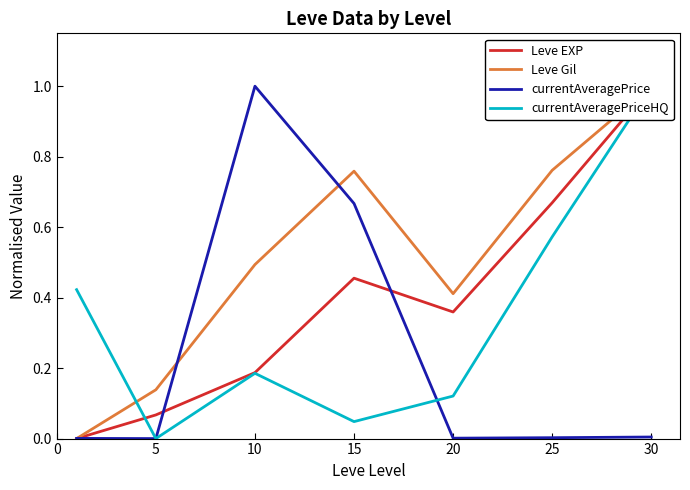

At which label does currentAveragePrice reach its peak?

10